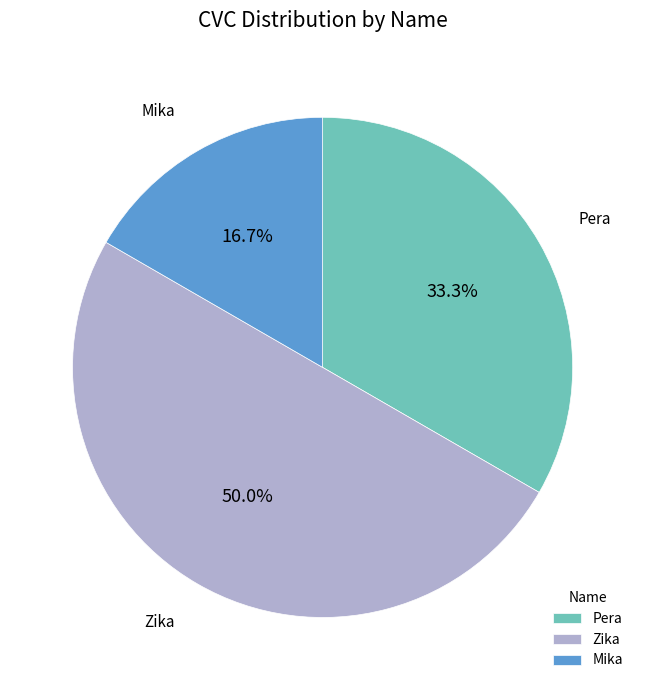

Count the number of slices in the pie.

3